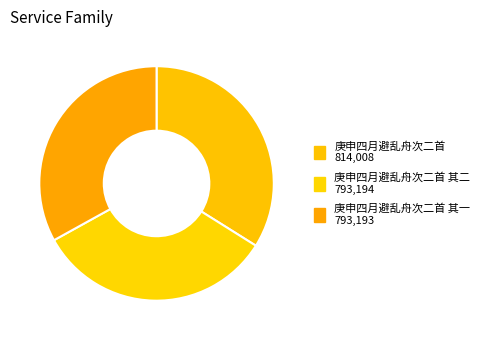

How many segments does this pie chart have?

3